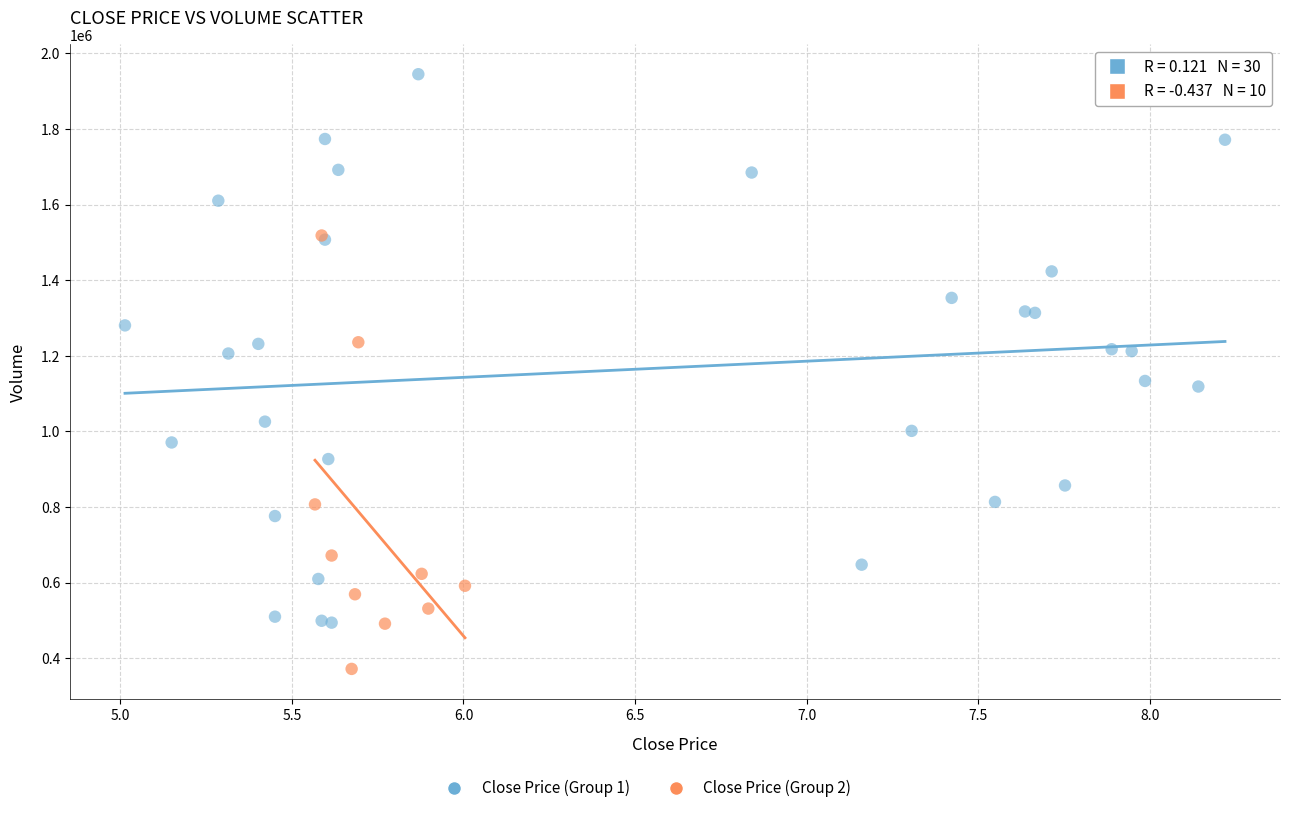

Which series has the widest spread of Y values?

Close Price (Group 1)